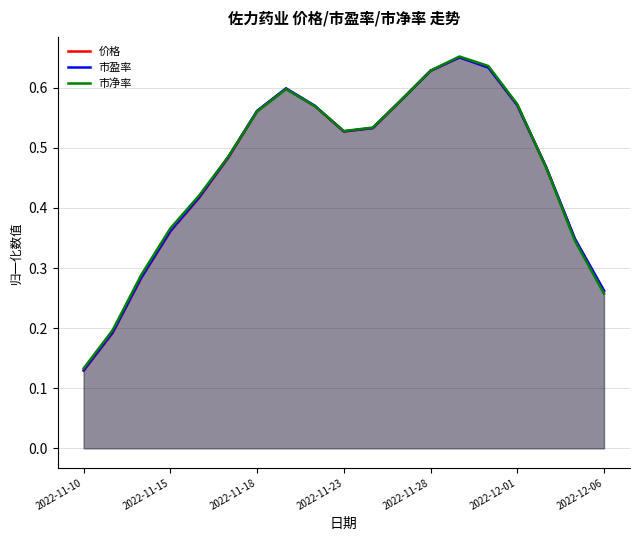

What is the lowest value of the 市净率 series?

0.1